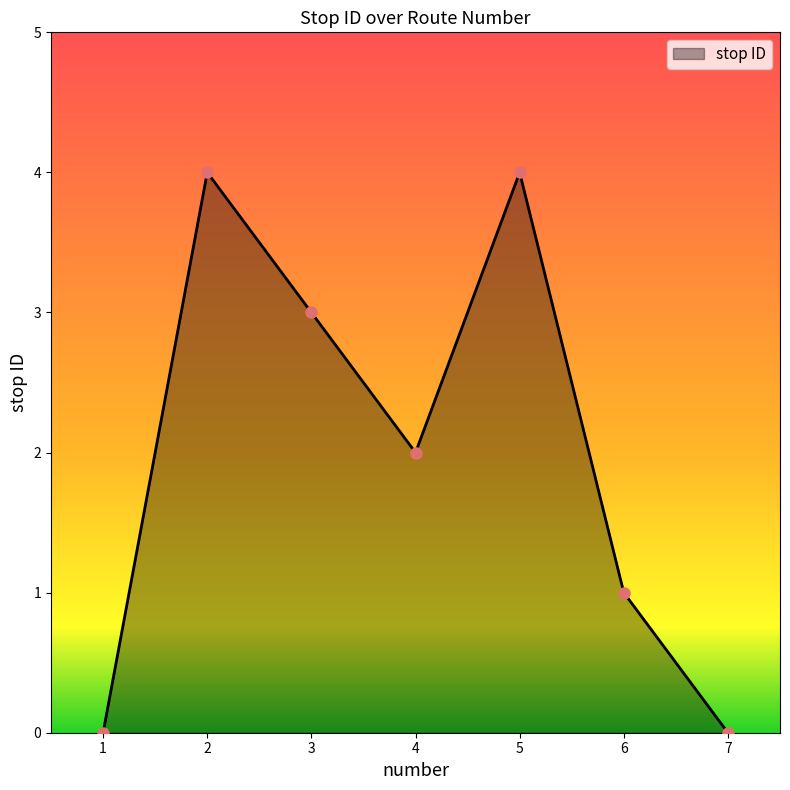

Reading right to left, list all the values displayed in this chart.

0	1	4	2	3	4	0